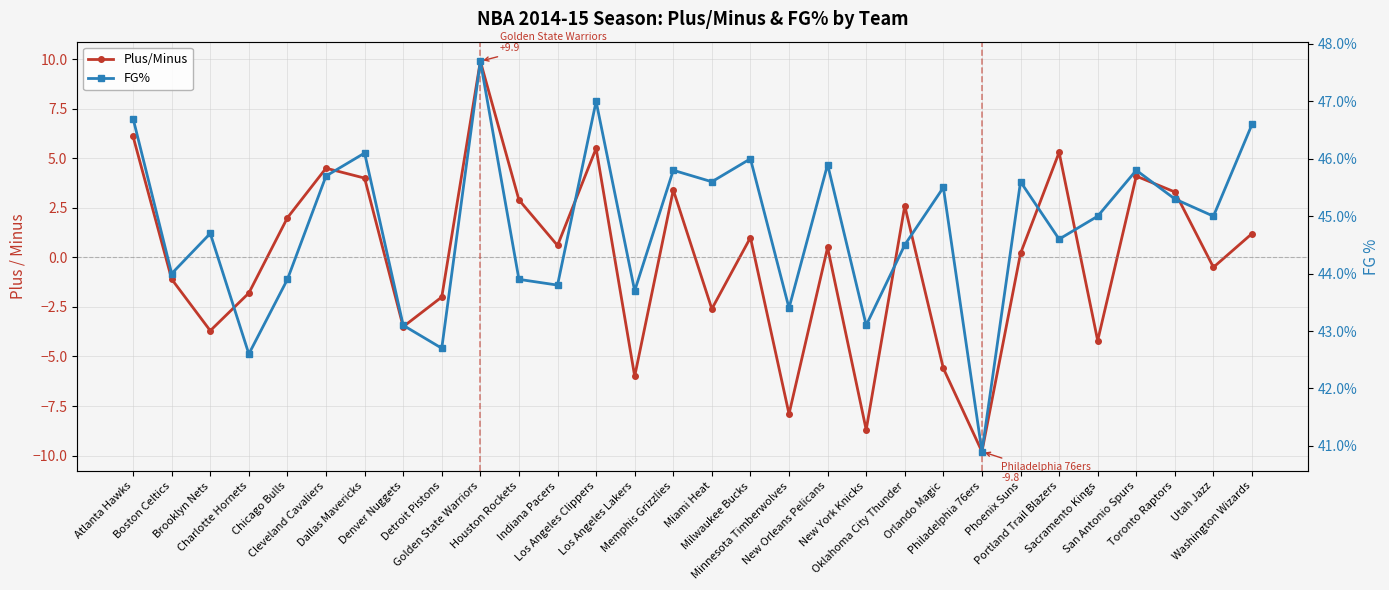

Is it true that FG% equals 0.5 at Sacramento Kings?

True